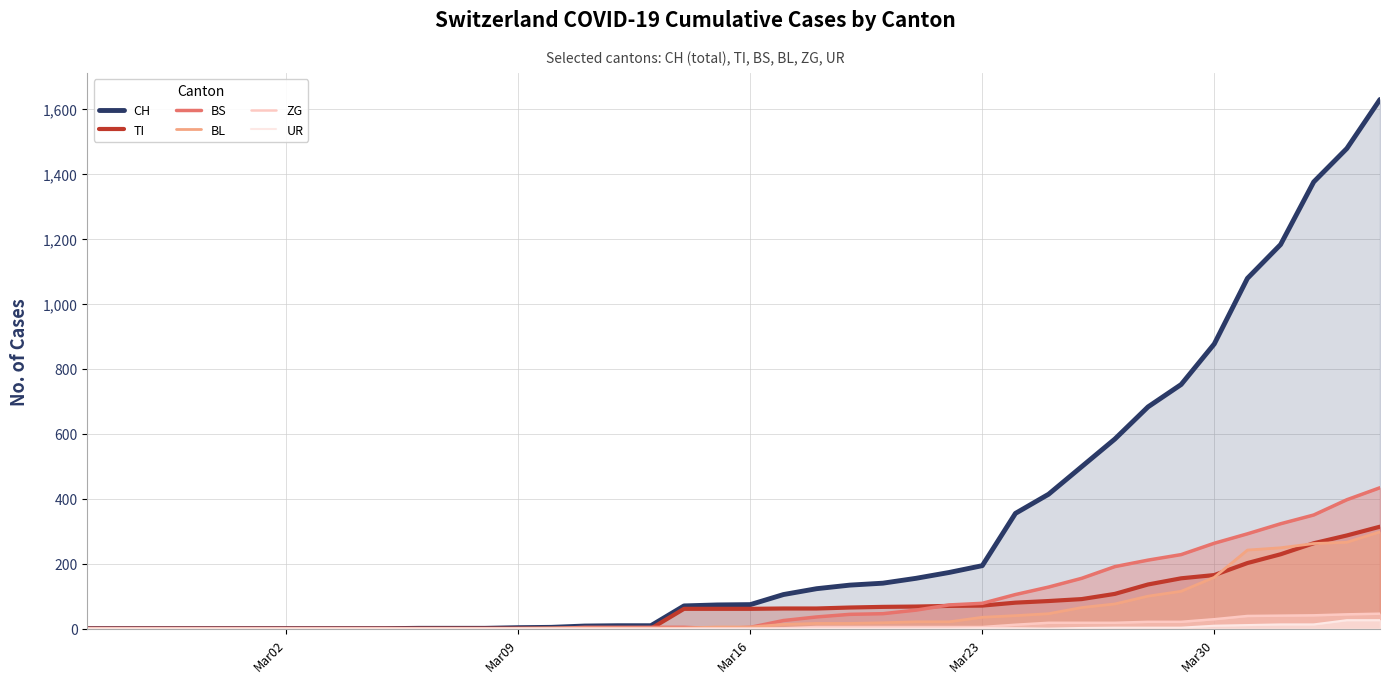

What is the maximum value shown in the chart?

1630